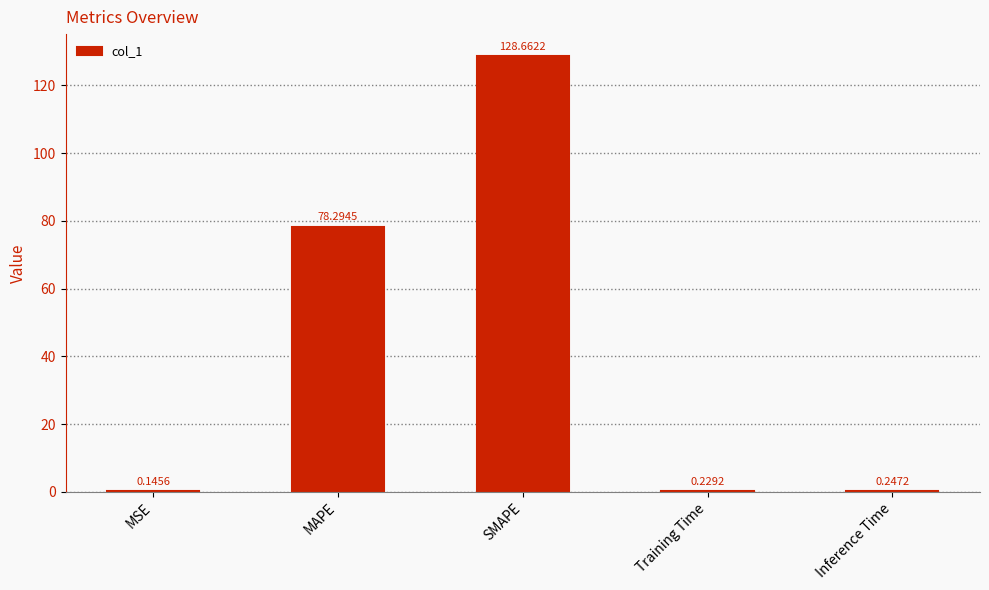

At which label is the value closest to 64?

MAPE